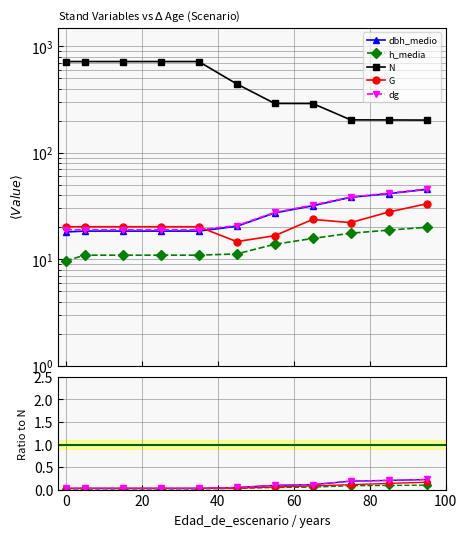

Rank the series at 100 from highest to lowest value.

N, dg, dbh_medio, G, h_media